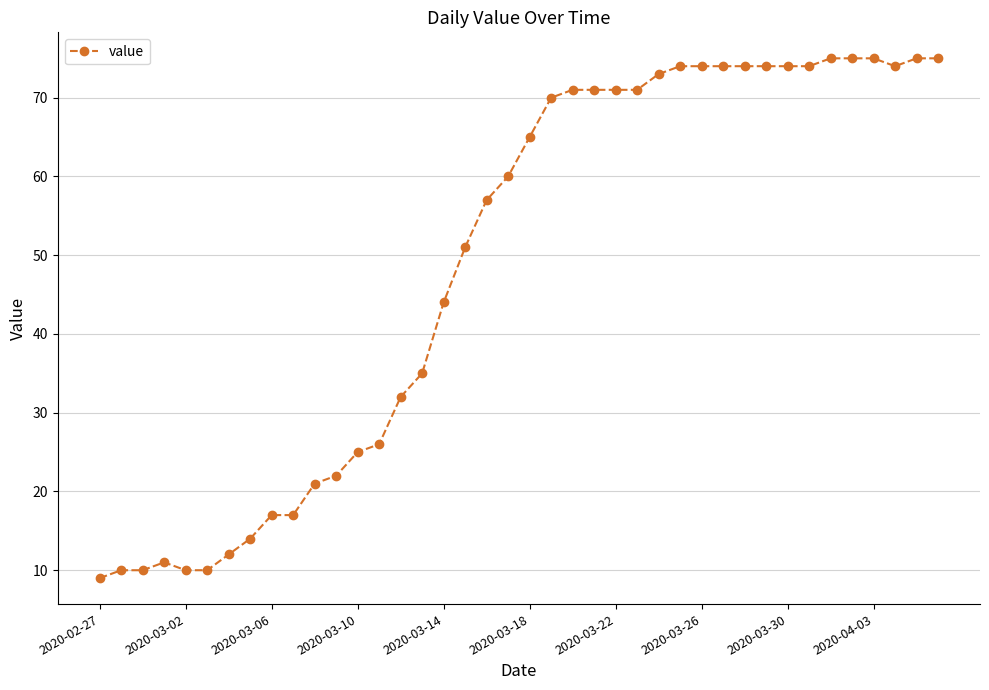

What is the difference between the maximum and minimum values?

66